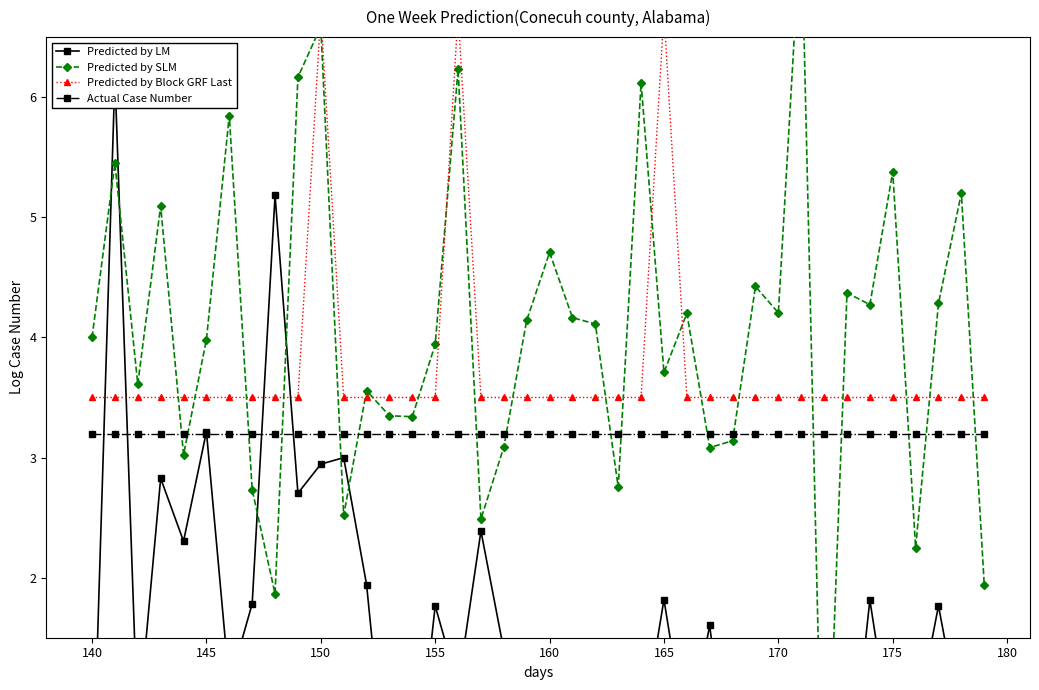

What is the greatest value displayed?

7.5